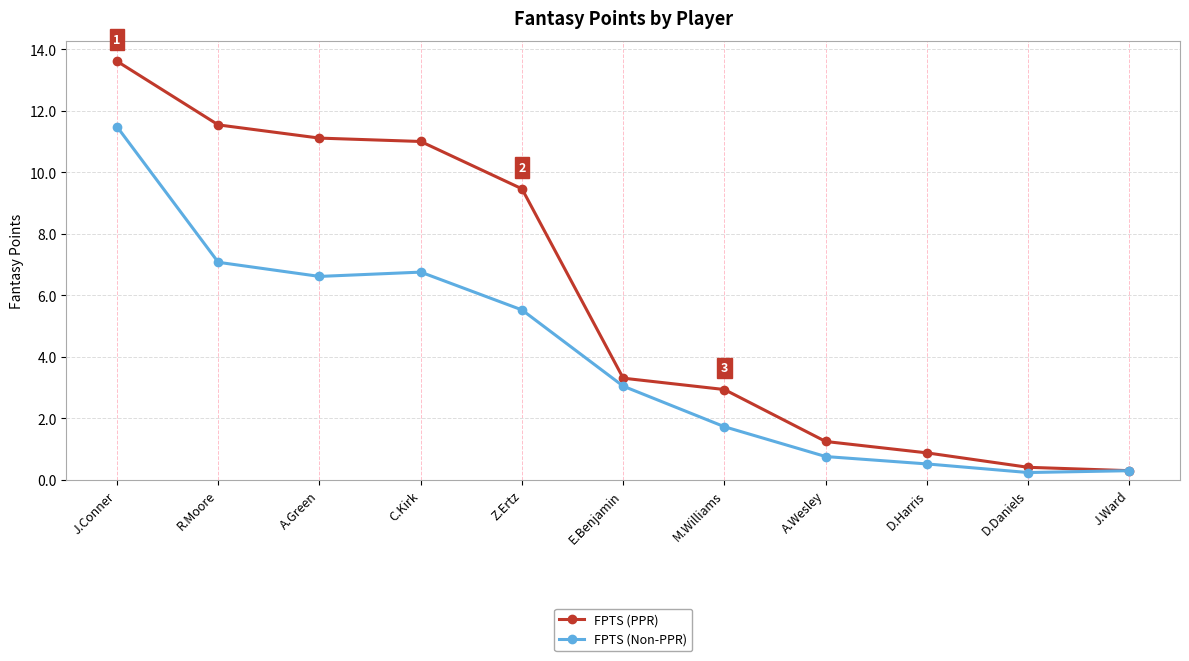

Rank the series by their maximum value, from lowest to highest.

FPTS (Non-PPR), FPTS (PPR)